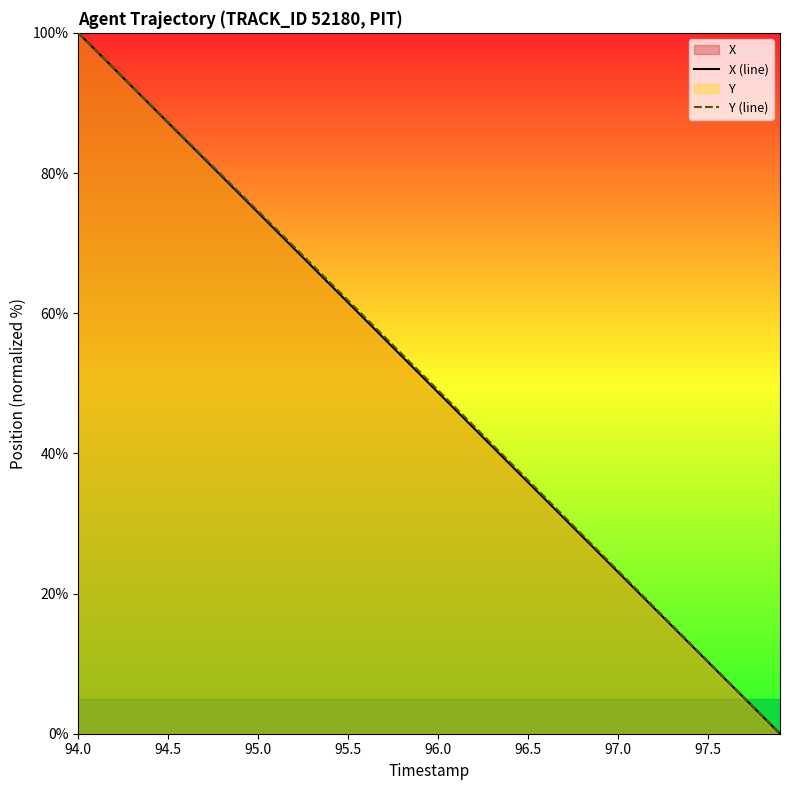

True or false: Y (line) and X (line) cross at least once.

False